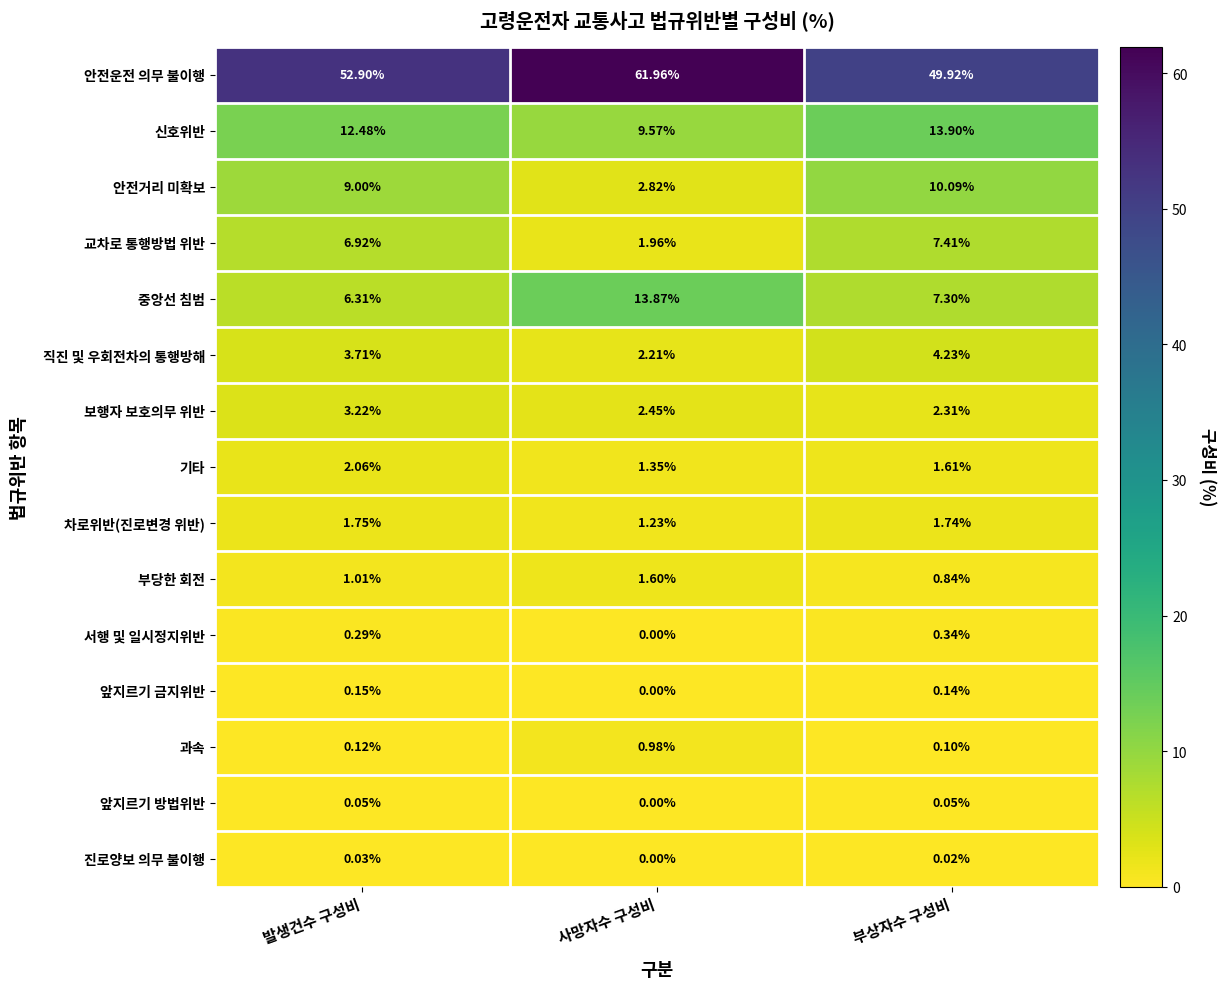

Rank the series by their maximum value, from highest to lowest.

안전운전 의무 불이행, 신호위반, 중앙선 침범, 안전거리 미확보, 교차로 통행방법 위반, 직진 및 우회전차의 통행방해, 보행자 보호의무 위반, 기타, 차로위반(진로변경 위반), 부당한 회전, 과속, 서행 및 일시정지위반, 앞지르기 금지위반, 앞지르기 방법위반, 진로양보 의무 불이행